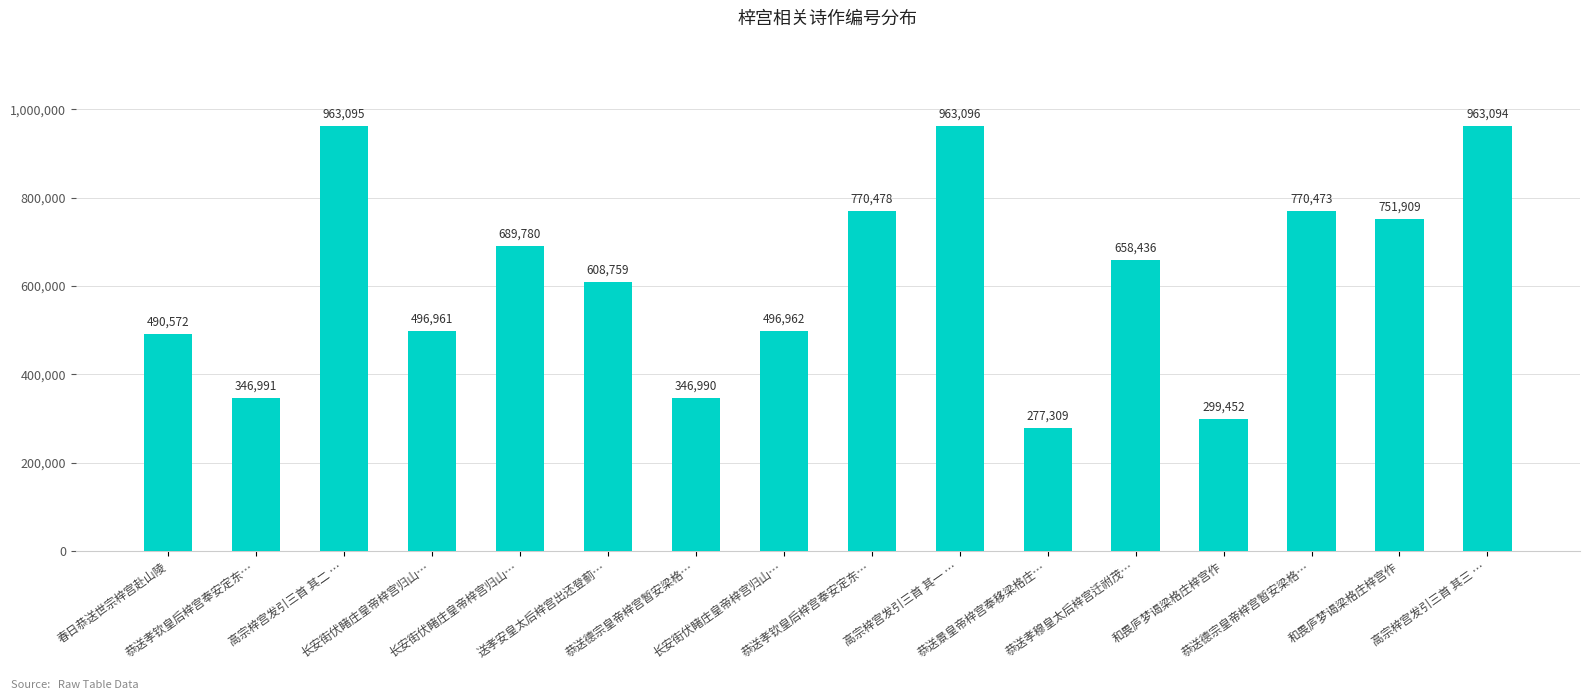

At which category does the chart reach its peak across all series?

高宗梓宫发引三首 其一 …